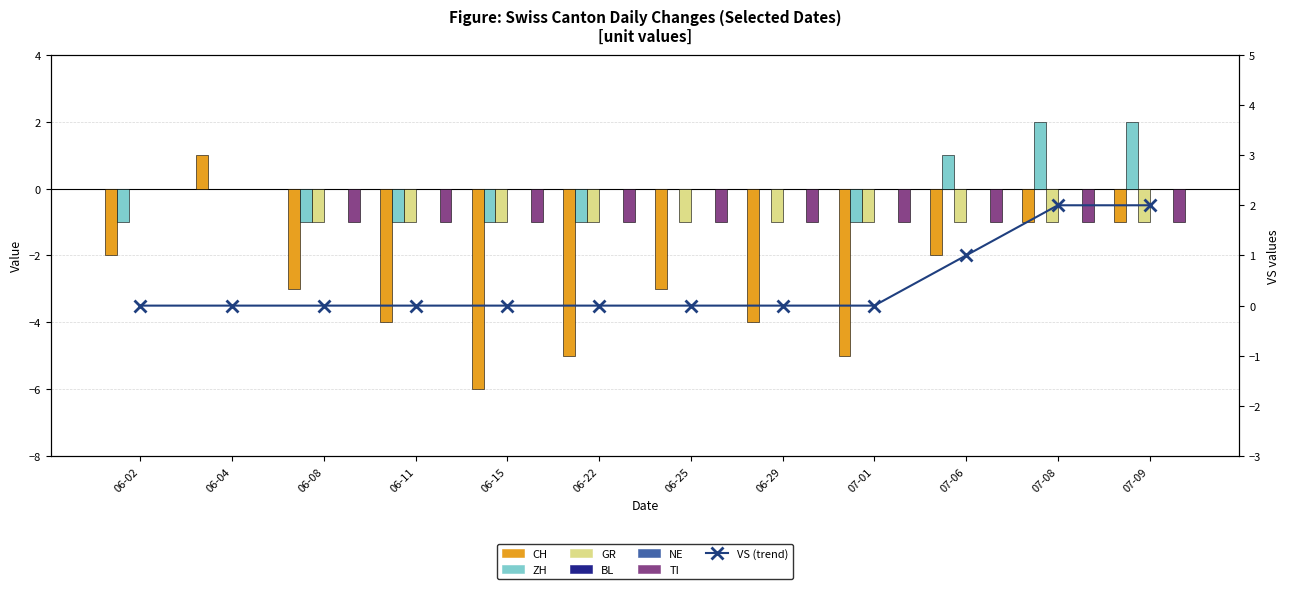

Is it true that CH equals -1 at 06-08?

False